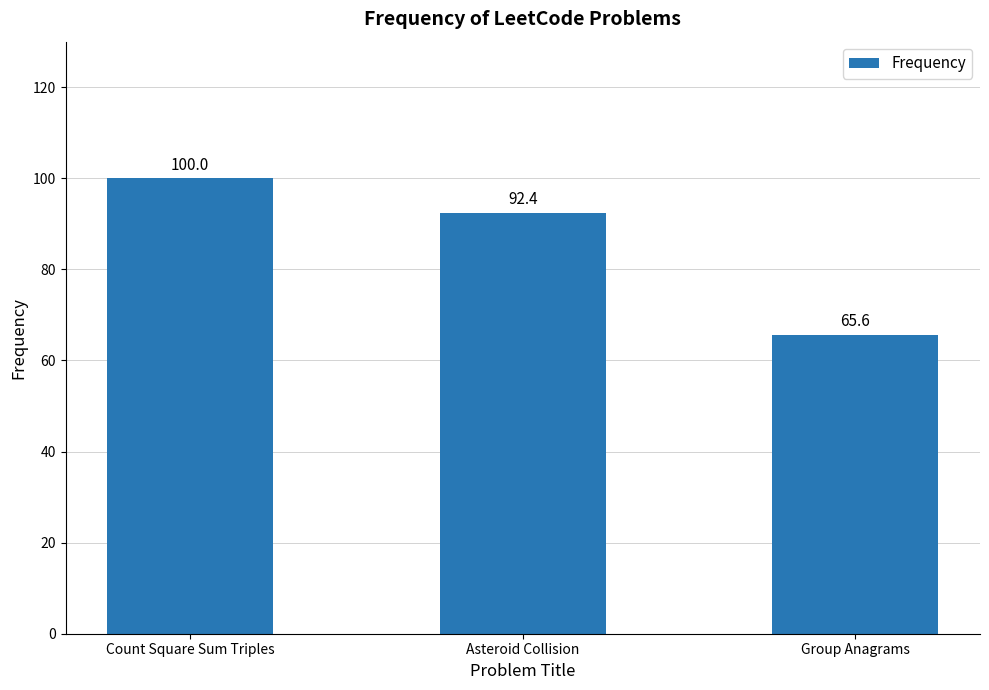

Which label corresponds to the smallest value in the chart?

Group Anagrams